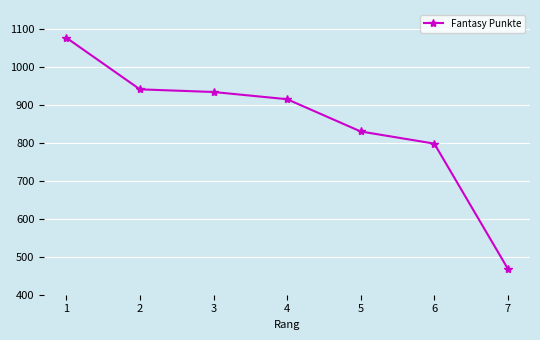

Which label corresponds to the smallest value in the chart?

7